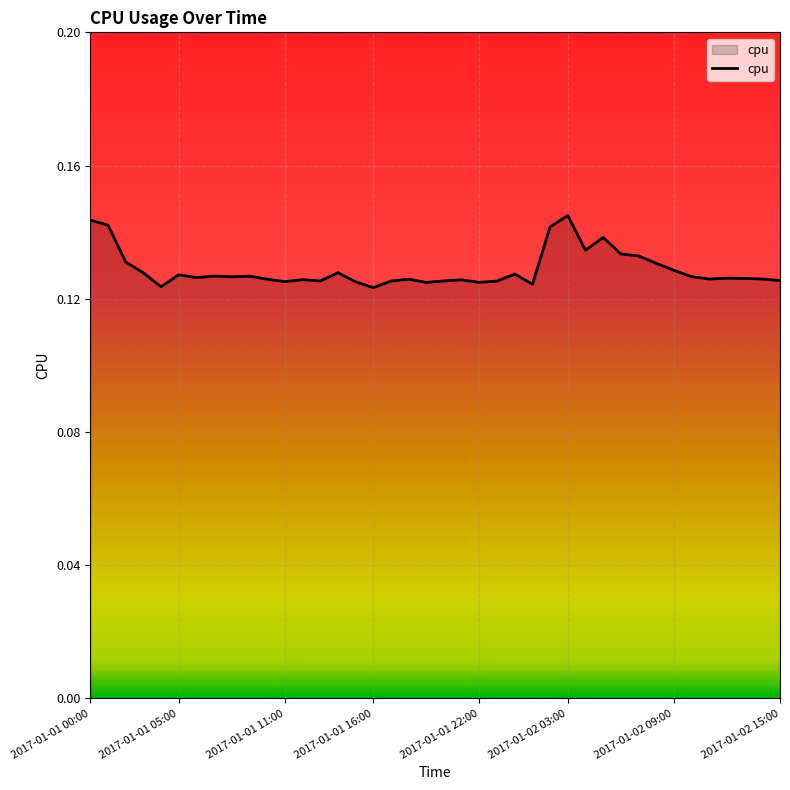

Is it true that the value at 2017-01-01 16:00 is 0.2?

False